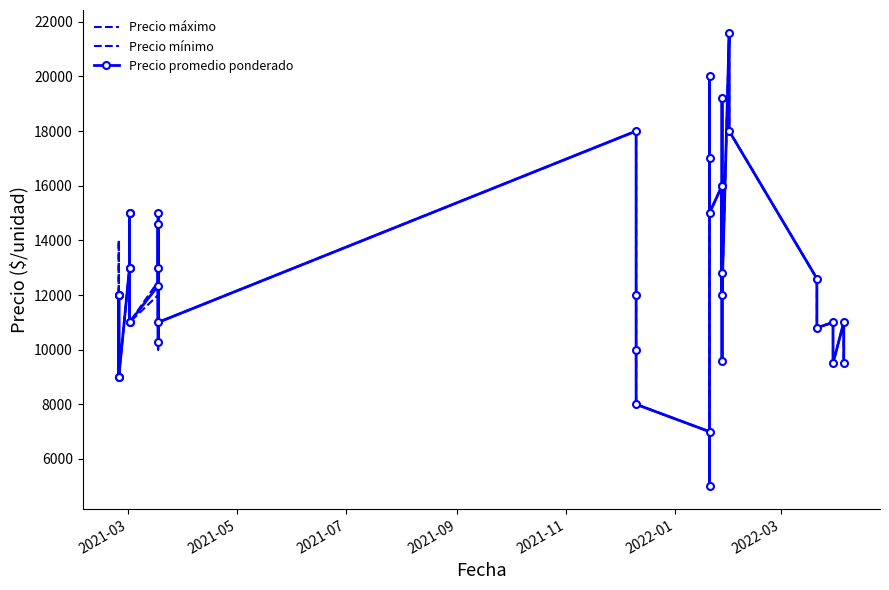

In Precio mínimo, how many points are higher than both neighbors (excluding endpoints)?

13